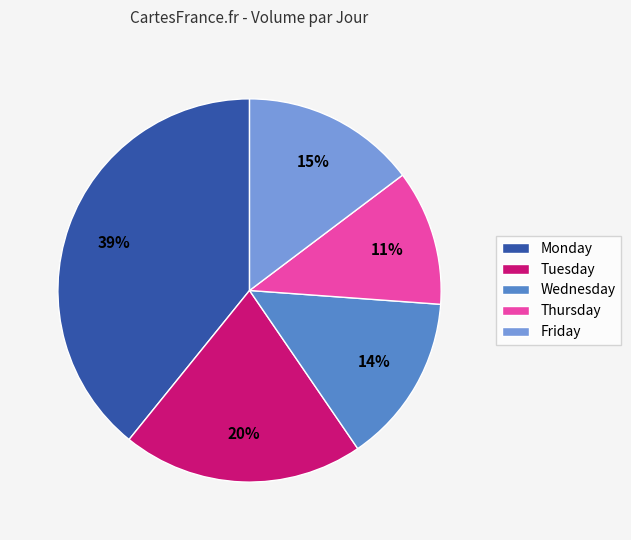

To the nearest percent, what is the combined percentage of Monday and Thursday?

51%